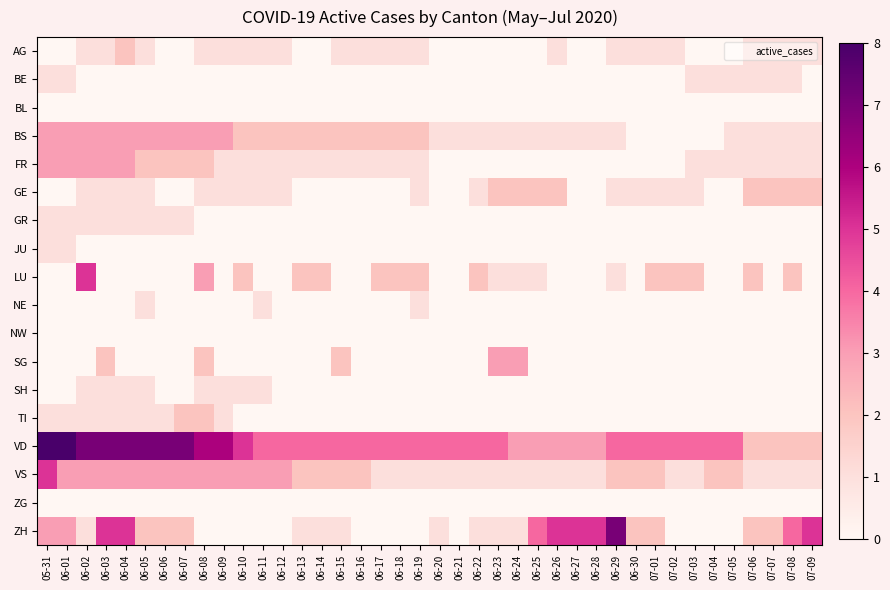

Between 06-23 and 06-09, which is larger?

06-09